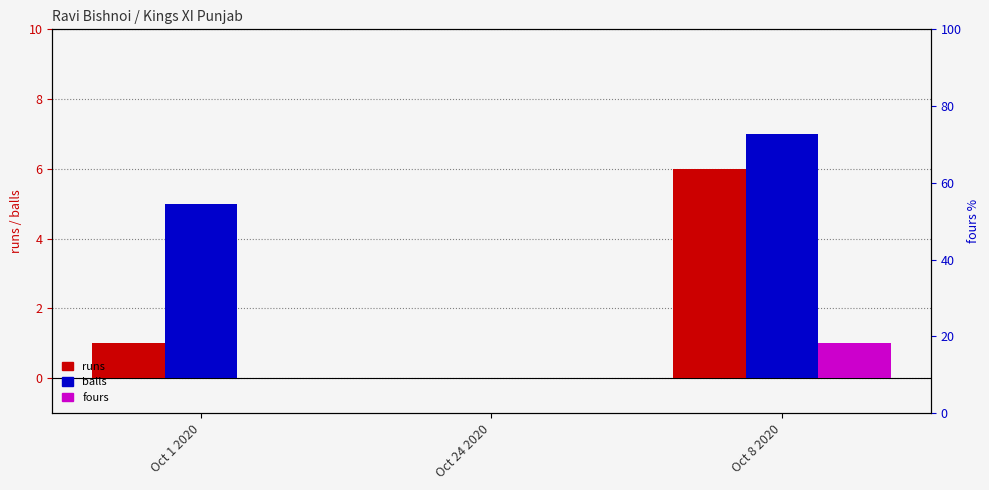

What is the difference between the second highest and minimum values in the balls series?

5